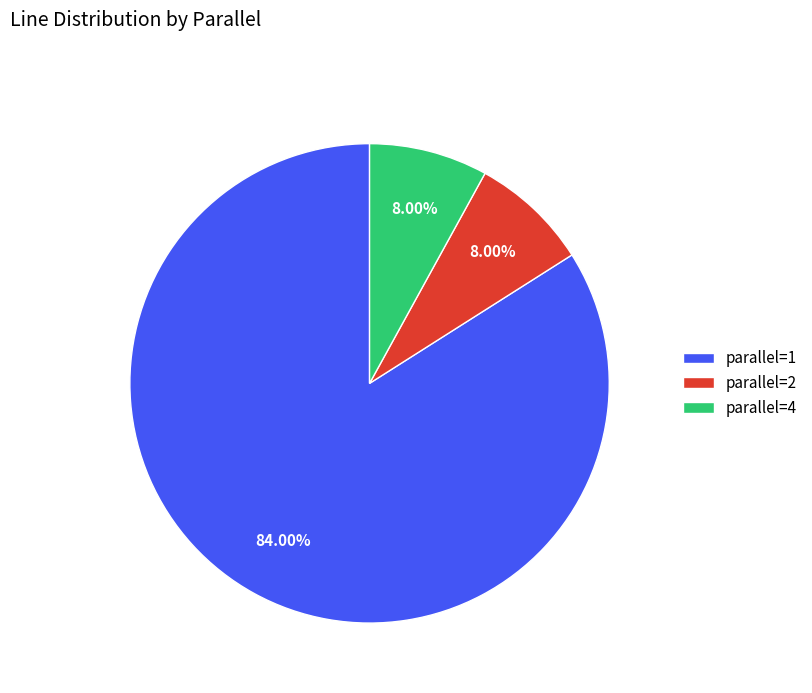

Between parallel=2 and parallel=1, which is larger?

parallel=1